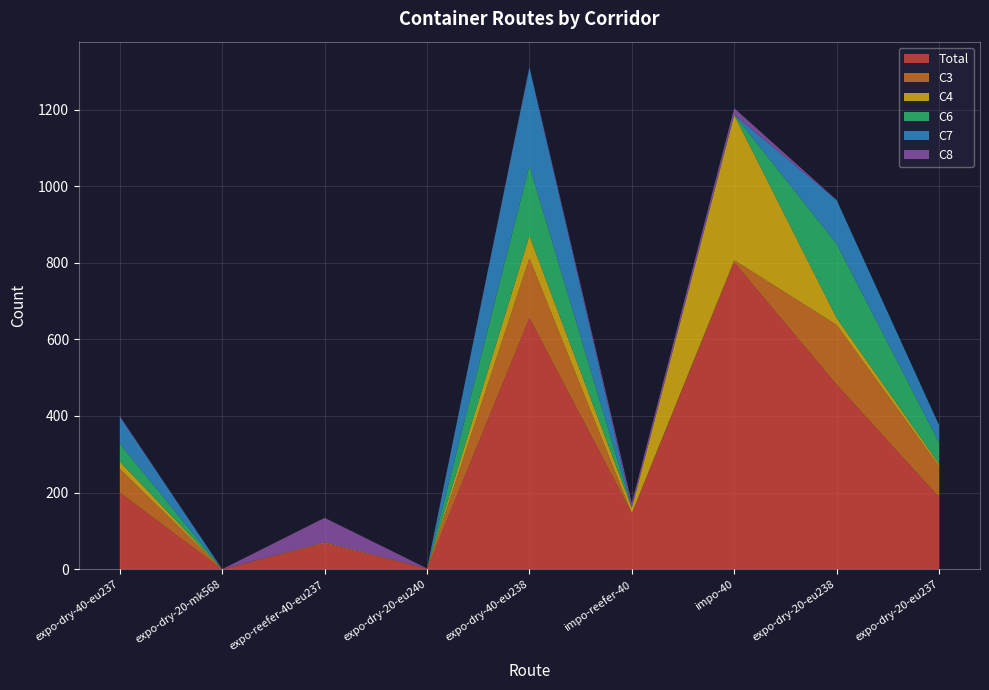

Reading left to right, list all the values displayed in this chart.

Total: 200	0	67	1	656	146	801	482	188
C3: 62	0	3	1	156	0	6	156	81
C4: 19	0	0	0	59	14	379	18	6
C6: 47	0	0	0	183	0	1	194	56
C7: 70	0	0	0	256	0	0	114	45
C8: 2	0	64	0	2	13	17	0	0